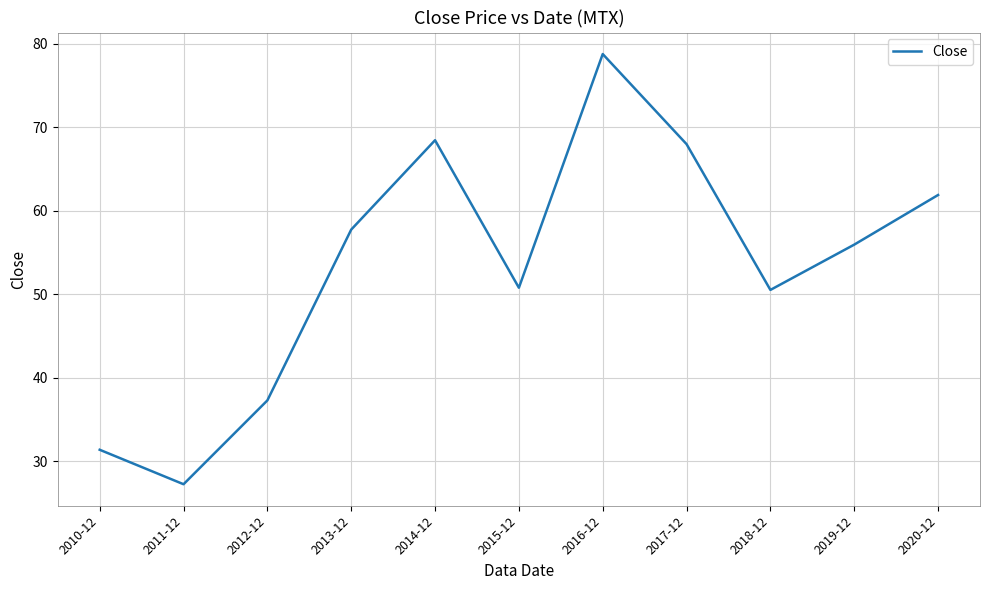

What is the difference between the values at 2017-12 and 2016-12?

10.8